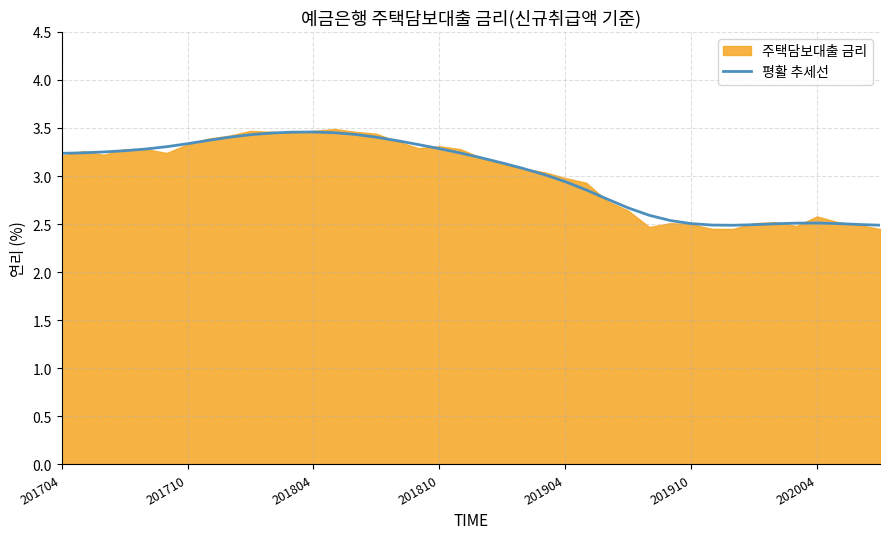

How many points are higher than both their immediate neighbors (excluding endpoints)?

2